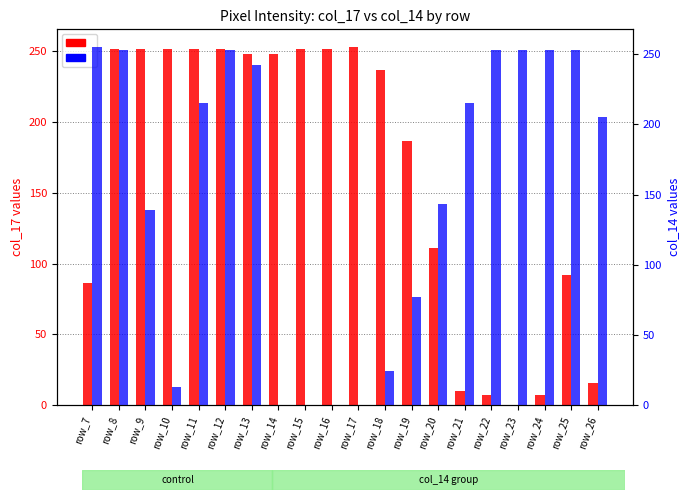

Which category has the highest value in the col_14 (col sum) series?

row_7